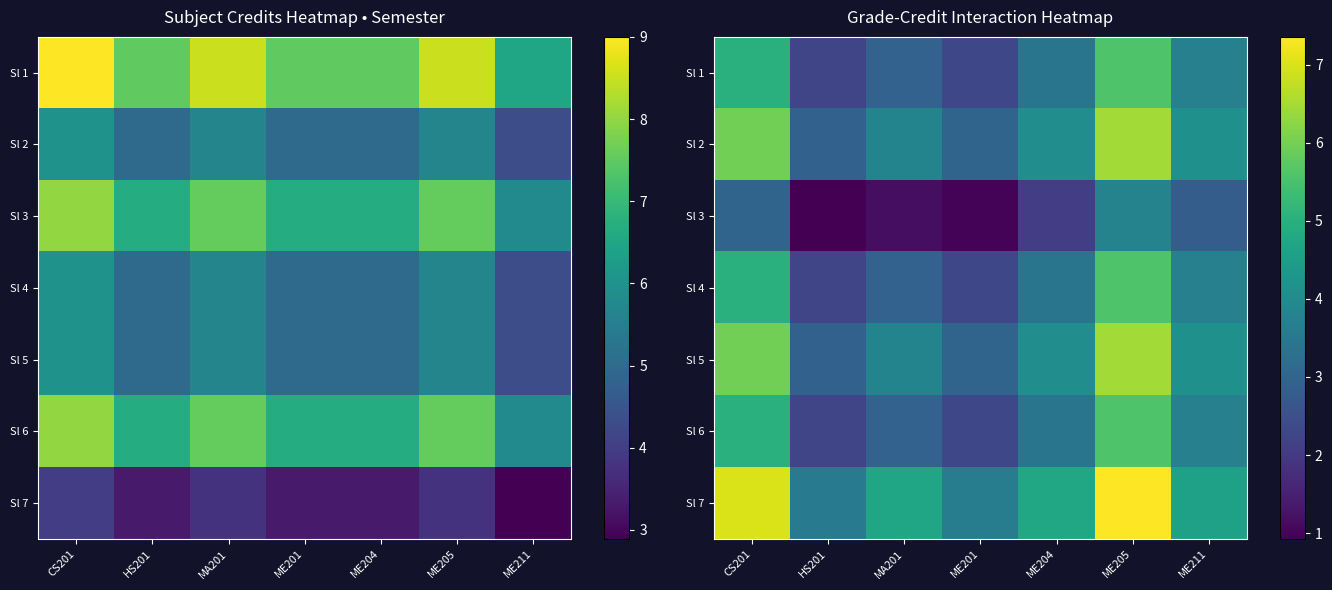

What value does the Sl 1 series have at ME205?

5.6